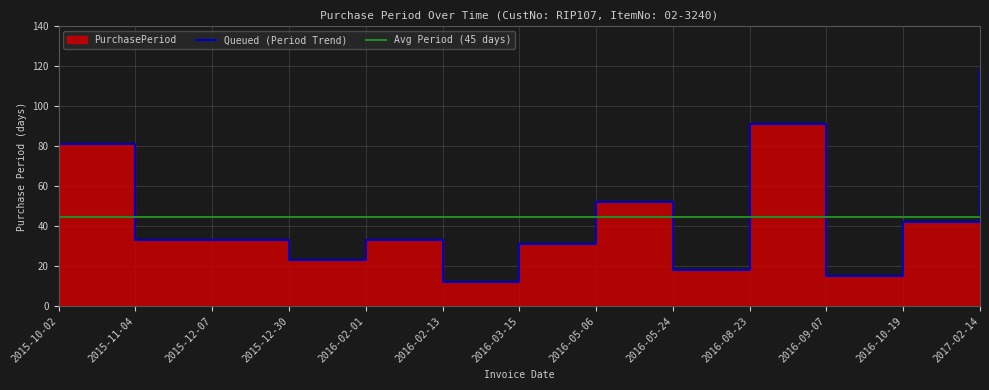

How many values exceed 33?

5